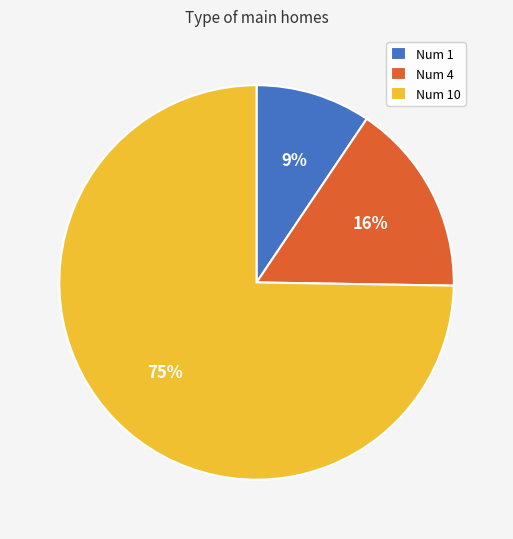

Is the sum of Num 4 and Num 1 greater than half?

No